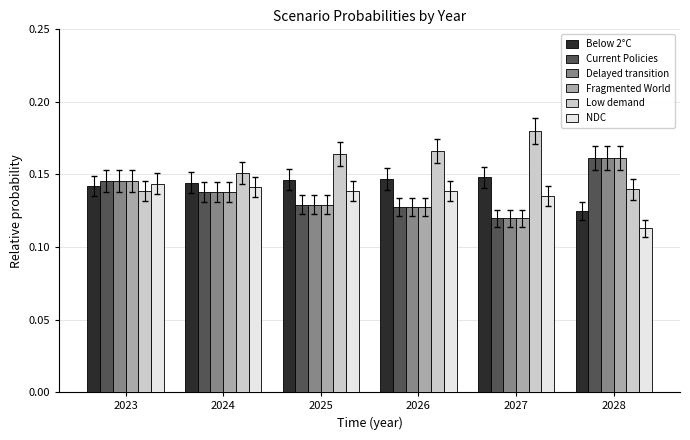

What is the total value across all series at 2027?

0.8